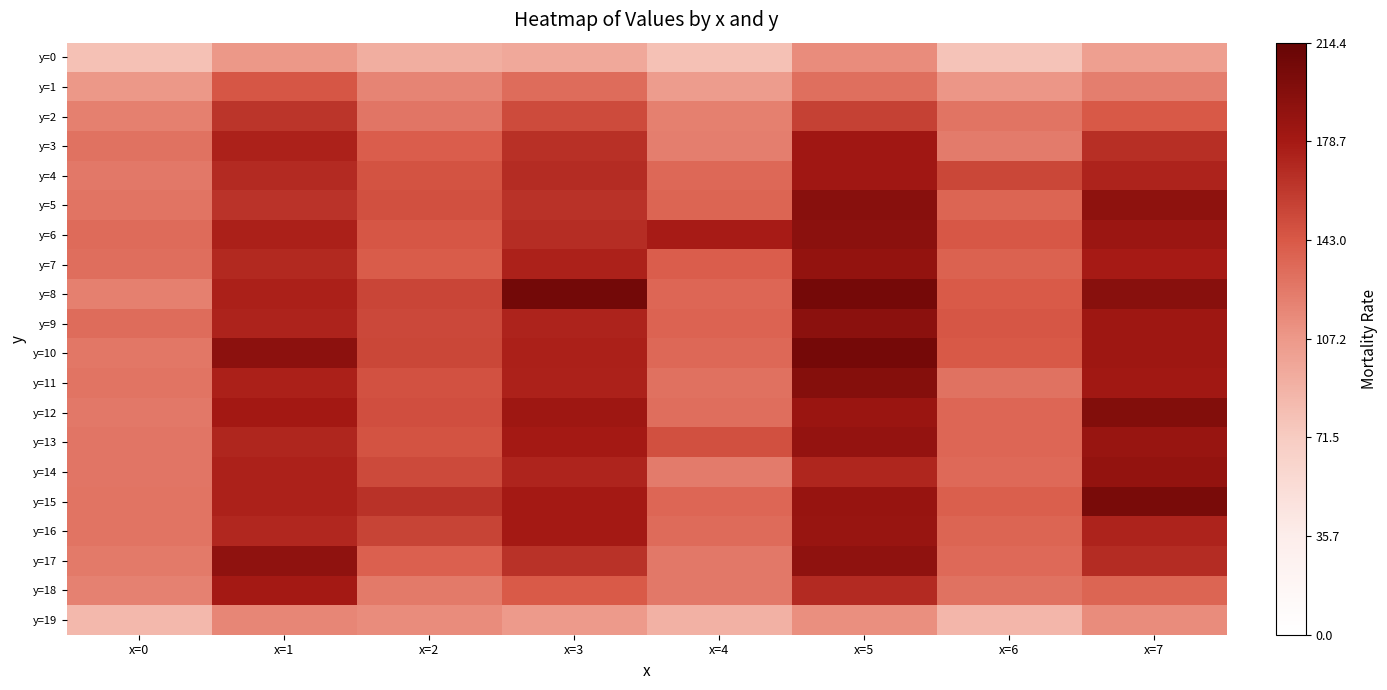

Reading left to right, what are all the values shown in this chart?

y=0: x=0=79.5	x=1=107.2	x=2=92.6	x=3=96.6	x=4=78.7	x=5=114.7	x=6=77.4	x=7=102.8
y=1: x=0=107.6	x=1=144.1	x=2=118.5	x=3=131.5	x=4=105.2	x=5=130.3	x=6=108.1	x=7=122.1
y=2: x=0=121.3	x=1=162.9	x=2=127.2	x=3=150.3	x=4=121.1	x=5=155.9	x=6=127.9	x=7=143.2
y=3: x=0=128.4	x=1=174.1	x=2=140.2	x=3=165.1	x=4=121.5	x=5=181.6	x=6=123.6	x=7=166.5
y=4: x=0=125.1	x=1=169.0	x=2=146.0	x=3=168.3	x=4=134.2	x=5=181.3	x=6=153.2	x=7=172.6
y=5: x=0=127.6	x=1=163.4	x=2=147.8	x=3=165.0	x=4=135.8	x=5=194.9	x=6=136.3	x=7=191.0
y=6: x=0=132.4	x=1=175.0	x=2=144.7	x=3=166.7	x=4=176.8	x=5=192.7	x=6=143.8	x=7=183.4
y=7: x=0=130.7	x=1=169.2	x=2=141.3	x=3=174.1	x=4=140.2	x=5=188.7	x=6=137.8	x=7=178.0
y=8: x=0=121.0	x=1=174.4	x=2=153.9	x=3=206.8	x=4=135.2	x=5=205.3	x=6=141.9	x=7=194.5
y=9: x=0=132.2	x=1=173.2	x=2=152.1	x=3=172.7	x=4=136.8	x=5=193.1	x=6=144.4	x=7=182.3
y=10: x=0=126.5	x=1=192.0	x=2=152.8	x=3=174.6	x=4=134.8	x=5=205.6	x=6=142.5	x=7=182.2
y=11: x=0=127.7	x=1=174.6	x=2=146.7	x=3=174.1	x=4=129.6	x=5=196.6	x=6=128.7	x=7=180.6
y=12: x=0=125.1	x=1=179.3	x=2=149.0	x=3=182.1	x=4=131.2	x=5=184.3	x=6=135.5	x=7=198.4
y=13: x=0=127.0	x=1=171.5	x=2=146.1	x=3=178.4	x=4=147.6	x=5=188.4	x=6=135.2	x=7=185.2
y=14: x=0=126.5	x=1=173.8	x=2=151.1	x=3=171.8	x=4=123.4	x=5=171.7	x=6=133.5	x=7=188.6
y=15: x=0=127.6	x=1=173.8	x=2=164.5	x=3=178.8	x=4=135.5	x=5=186.7	x=6=139.2	x=7=203.1
y=16: x=0=127.4	x=1=170.7	x=2=154.6	x=3=179.1	x=4=132.6	x=5=185.2	x=6=136.1	x=7=173.0
y=17: x=0=124.2	x=1=190.1	x=2=138.3	x=3=164.6	x=4=125.2	x=5=190.5	x=6=134.0	x=7=167.6
y=18: x=0=119.8	x=1=179.1	x=2=124.3	x=3=141.5	x=4=125.1	x=5=169.0	x=6=128.2	x=7=135.9
y=19: x=0=85.2	x=1=117.5	x=2=114.6	x=3=105.8	x=4=90.0	x=5=112.3	x=6=87.1	x=7=114.0